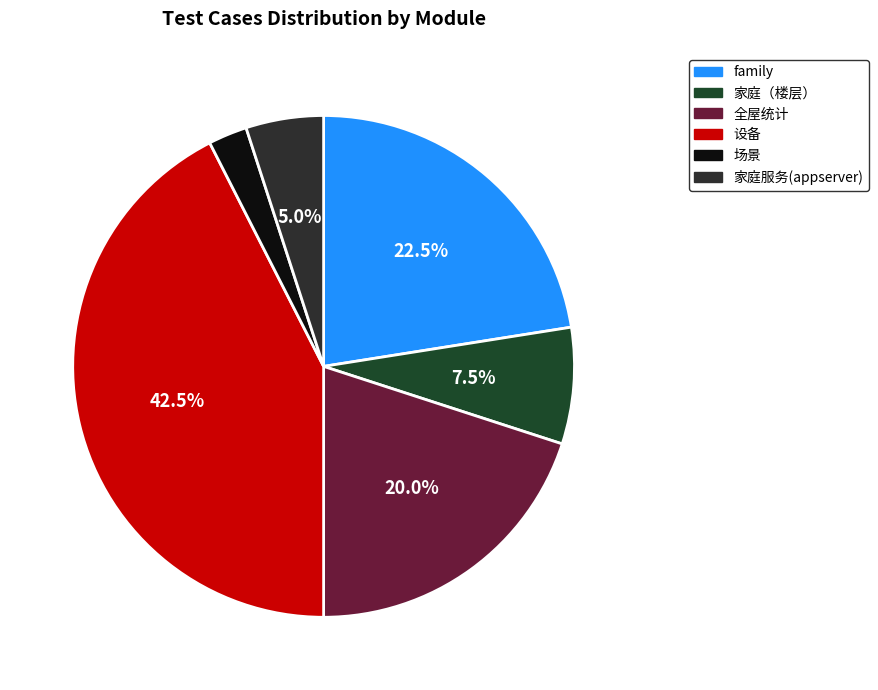

Which category has the biggest portion of the pie?

设备